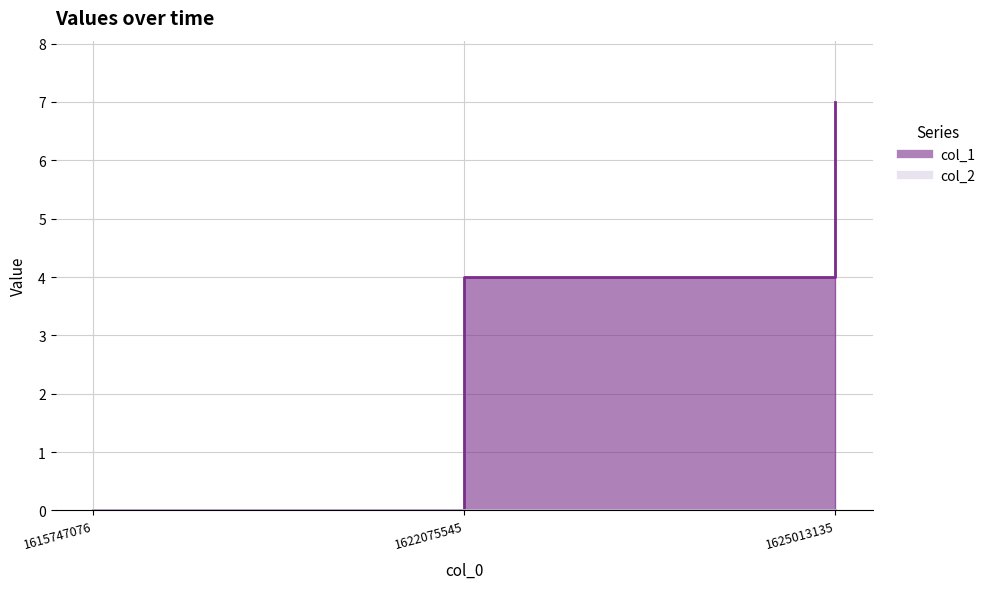

What is the maximum value shown in the chart?

7